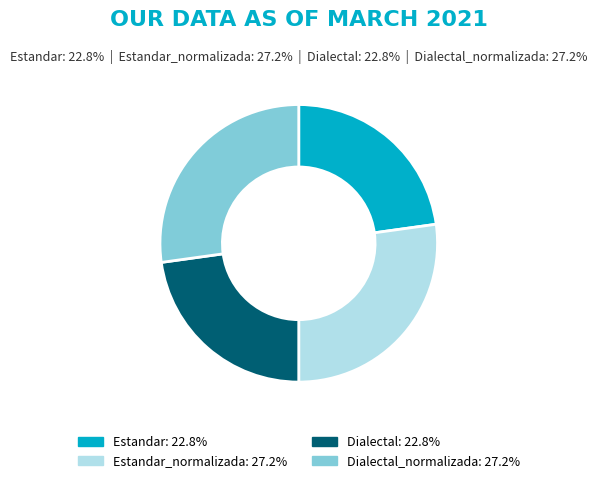

Is there a majority slice in this chart?

No